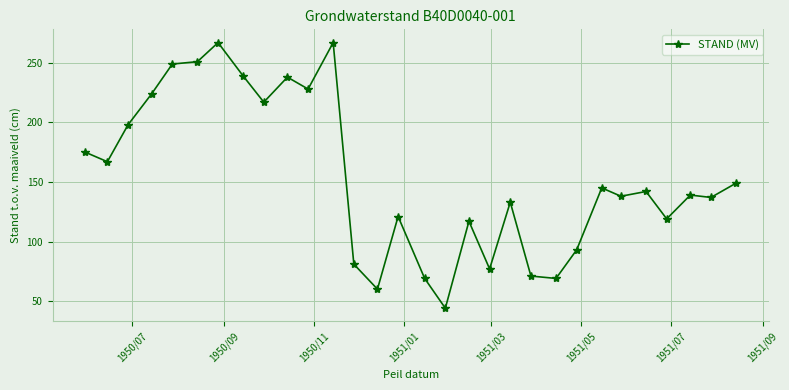

True or false: there are more than 2 points higher than both neighbors.

True